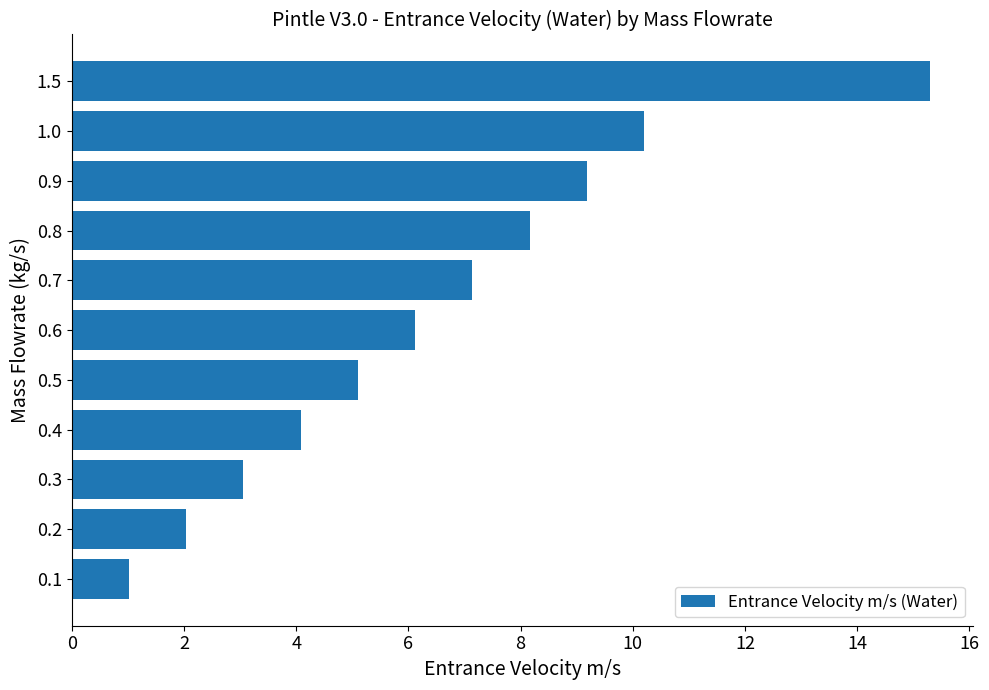

What is the average value?

6.5